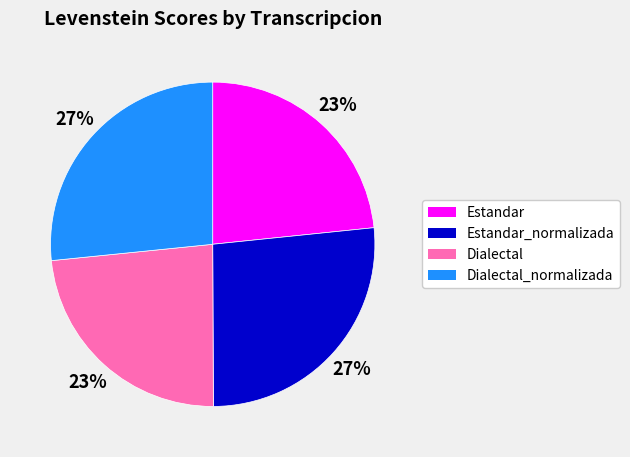

To the nearest percent, what is the average slice percentage?

25%